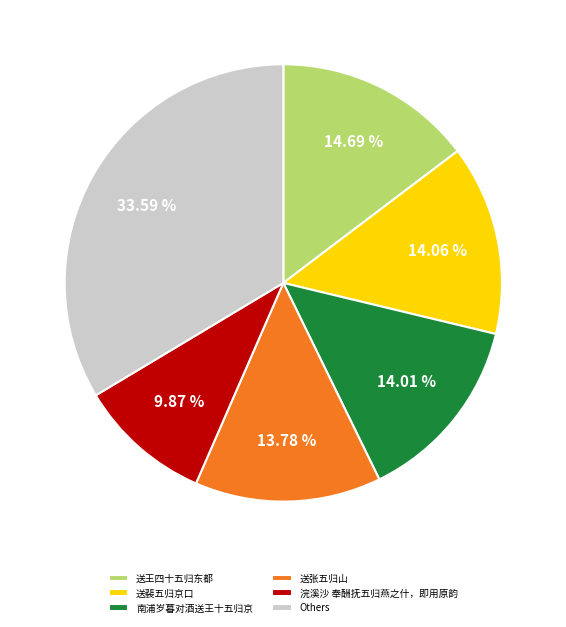

What is the smallest slice in the pie chart?

浣溪沙 奉酬抚五归燕之什，即用原韵